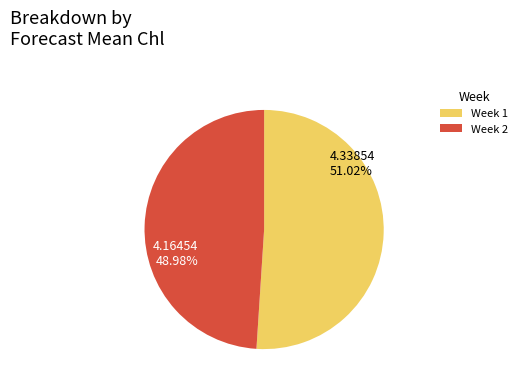

Between 4.16454 48.98% and 4.33854 51.02%, which is larger?

4.33854 51.02%